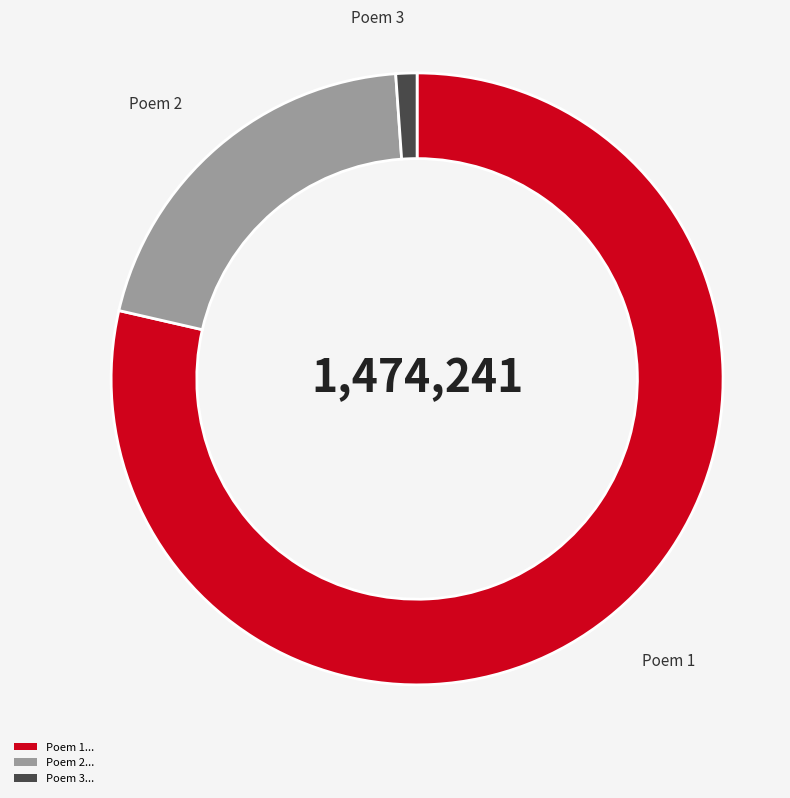

How many slices are in this pie chart?

3